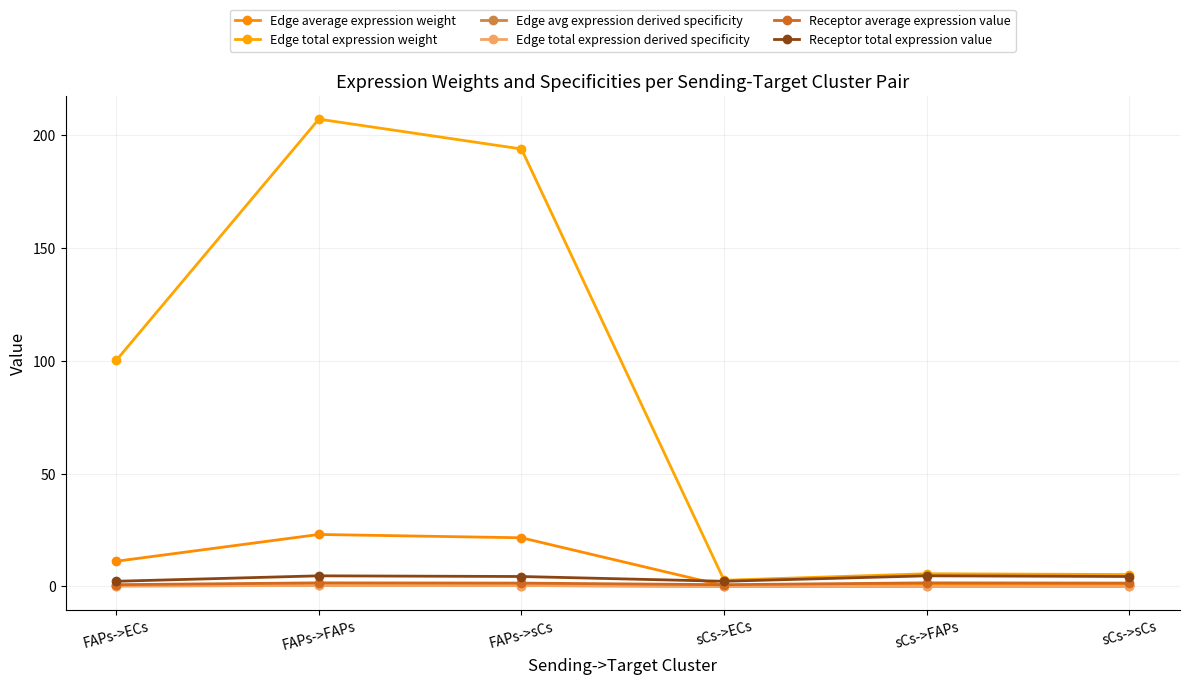

The Edge total expression derived specificity series shows 0.0 at sCs->sCs. True or false?

True